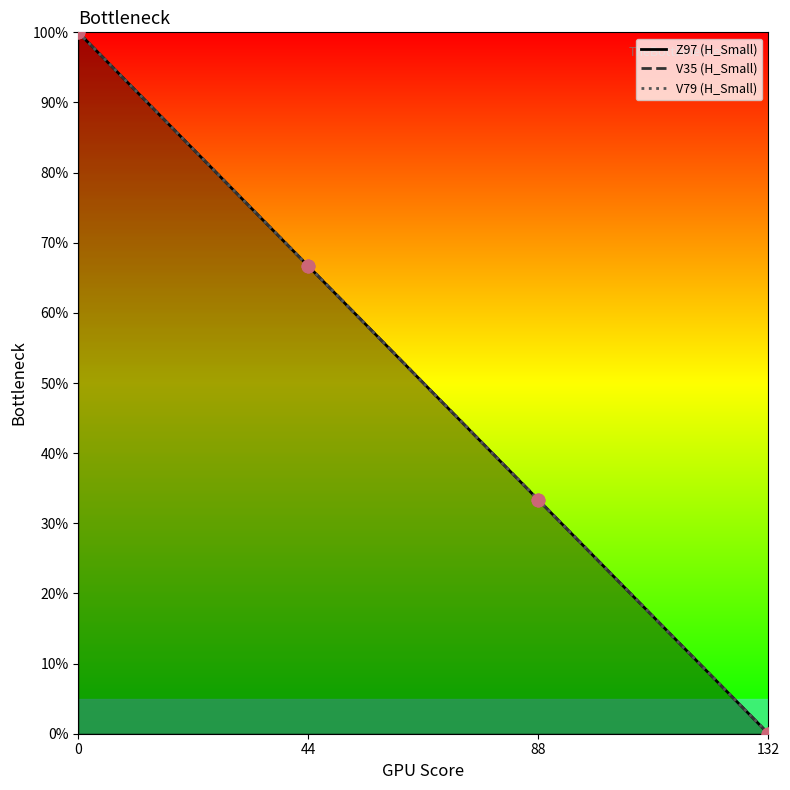

Is the value of V35 (H_Small) at 44 greater than the value of V79 (H_Small) at 44?

No